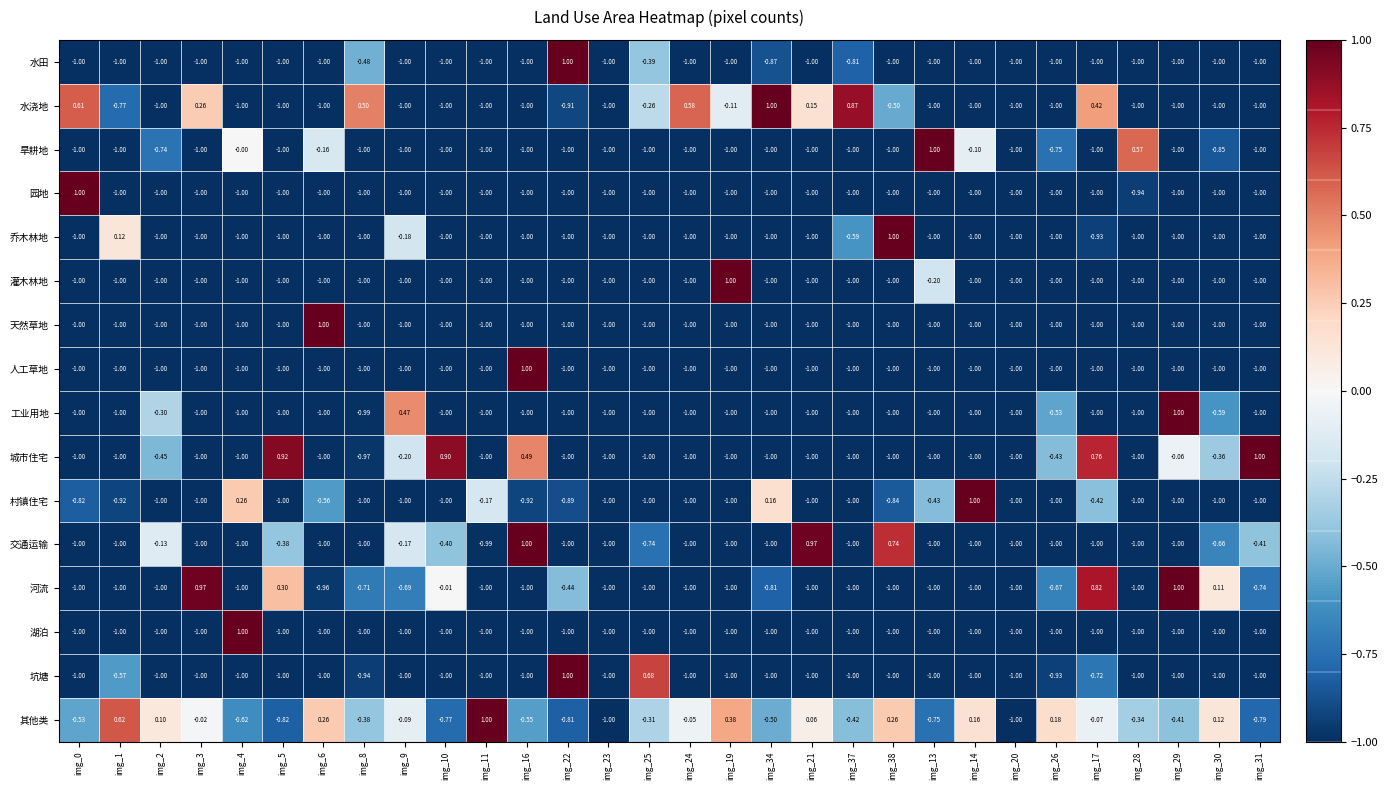

At which category is the sum across all series the highest?

img_17